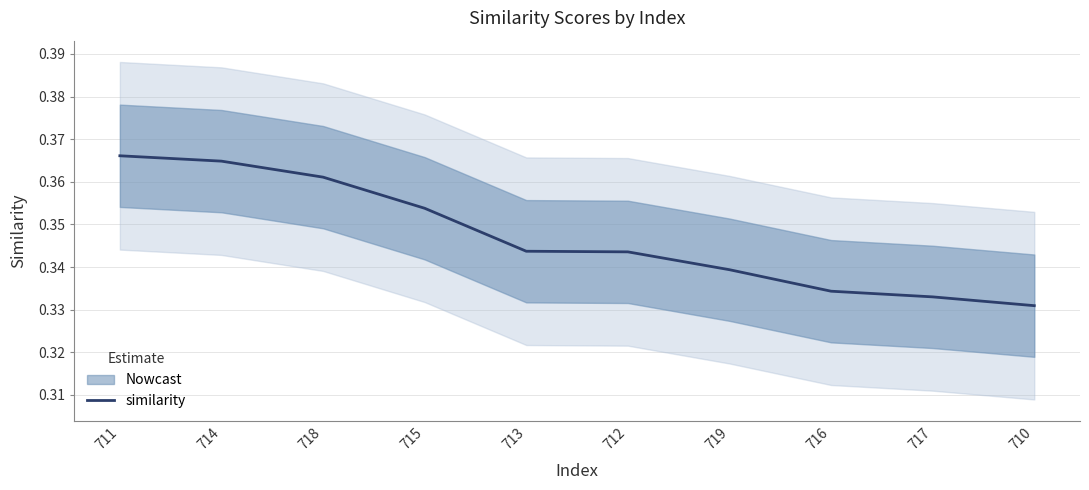

The chart shows a value of 0.3 at 713. True or false?

True